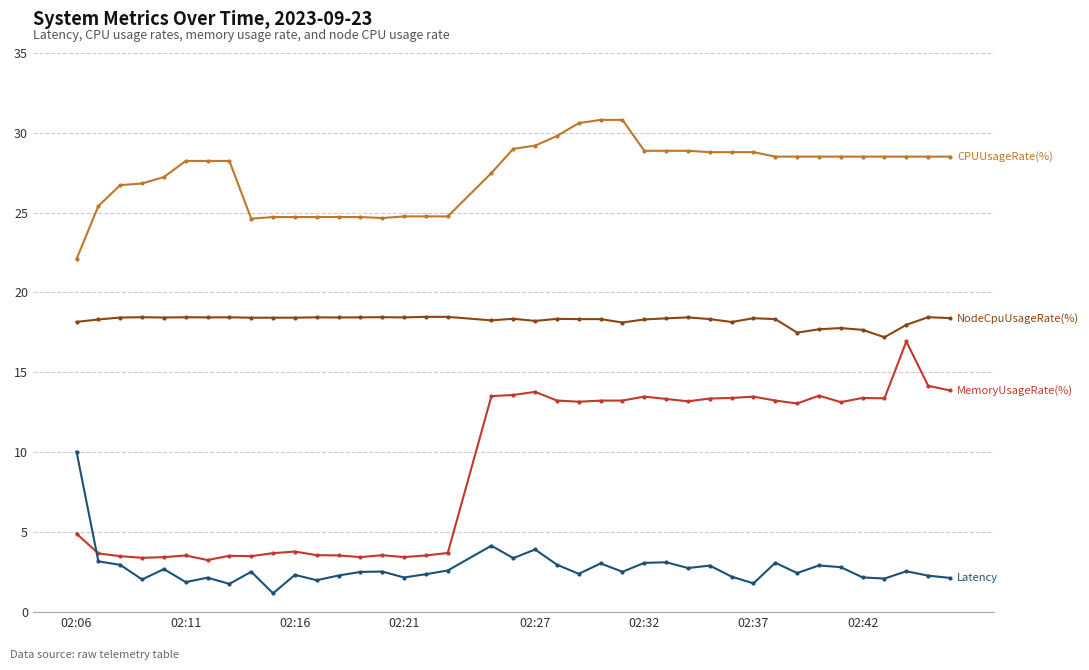

Is this an area chart (filled region under the line)?

No